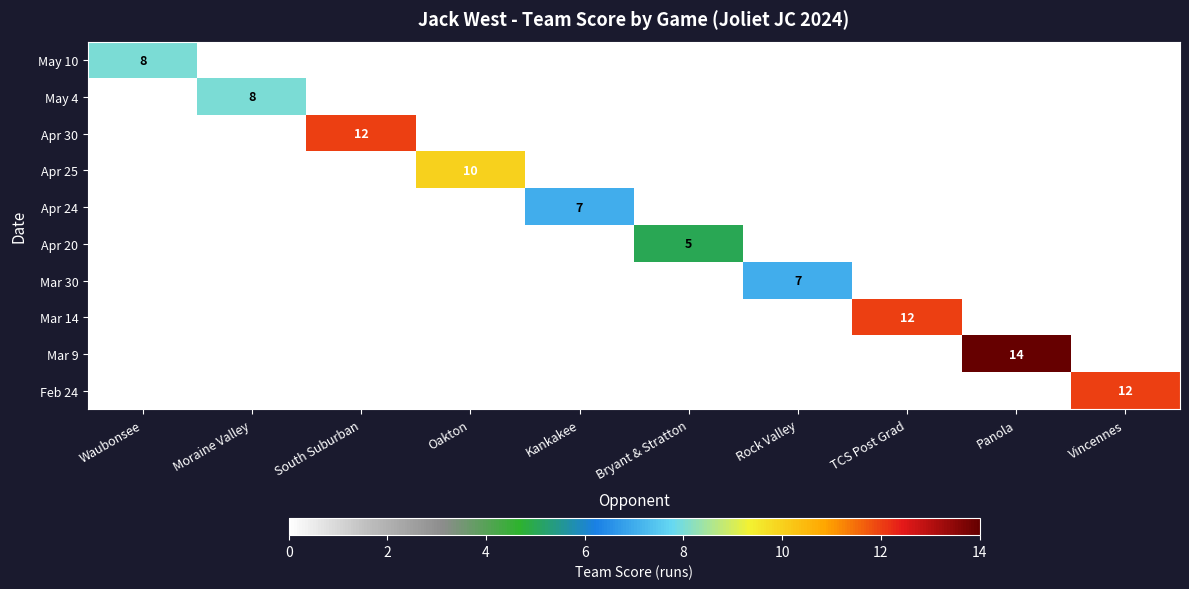

Is the value of May 4 at TCS Post Grad greater than the value of Mar 14 at Rock Valley?

No